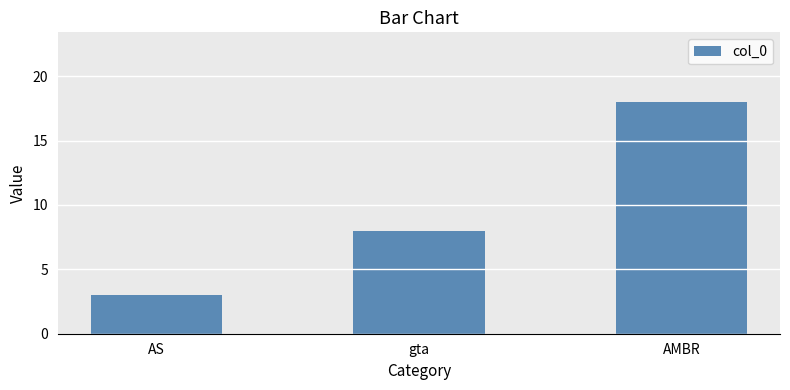

What is the greatest value displayed?

18